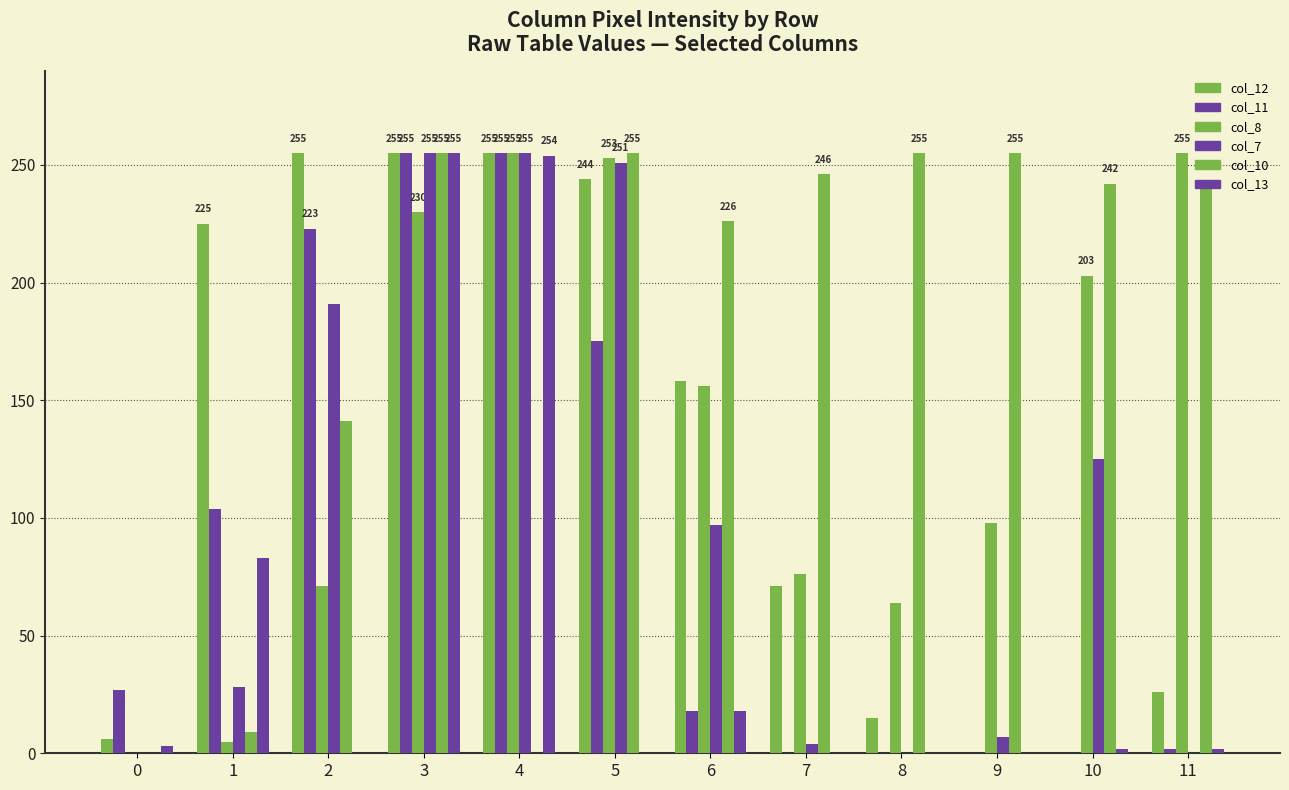

Reading right to left, list all the values displayed in this chart.

col_12: 11=26	10=0	9=0	8=15	7=71	6=158	5=244	4=255	3=255	2=255	1=225	0=6
col_11: 11=2	10=0	9=0	8=0	7=0	6=18	5=175	4=255	3=255	2=223	1=104	0=27
col_8: 11=255	10=203	9=98	8=64	7=76	6=156	5=253	4=255	3=230	2=71	1=5	0=0
col_7: 11=0	10=125	9=7	8=0	7=4	6=97	5=251	4=255	3=255	2=191	1=28	0=0
col_10: 11=243	10=242	9=255	8=255	7=246	6=226	5=255	4=0	3=255	2=141	1=9	0=0
col_13: 11=2	10=2	9=0	8=0	7=0	6=18	5=0	4=254	3=255	2=0	1=83	0=3